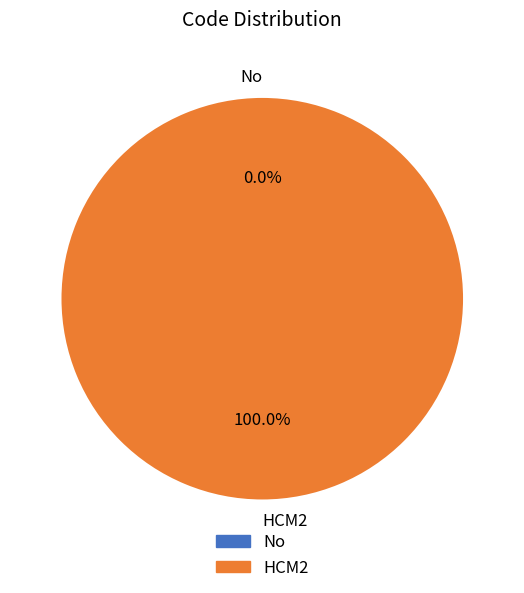

To the nearest percent, what is the average slice percentage?

50%